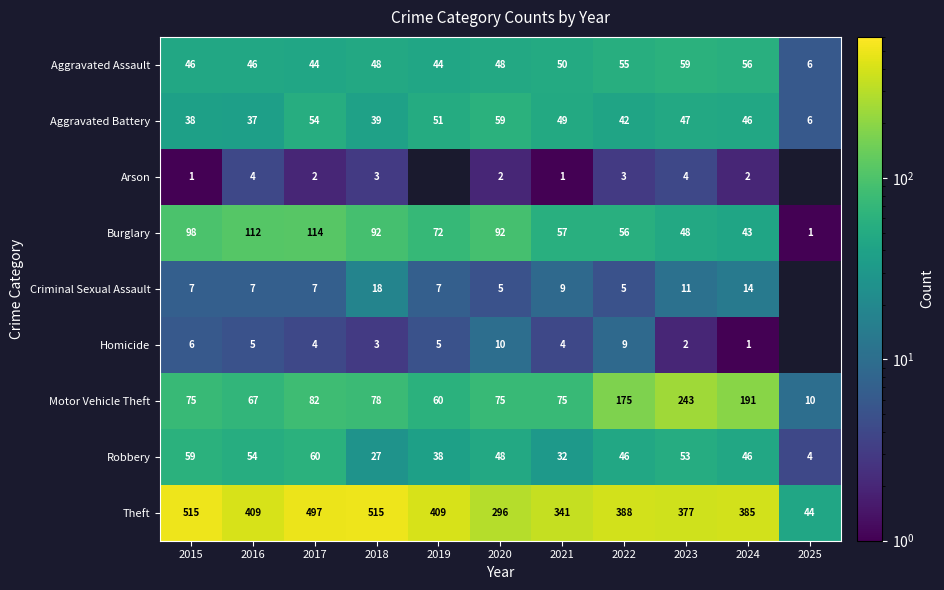

What is the sum of the Homicide values at 2020 and 2024?

11